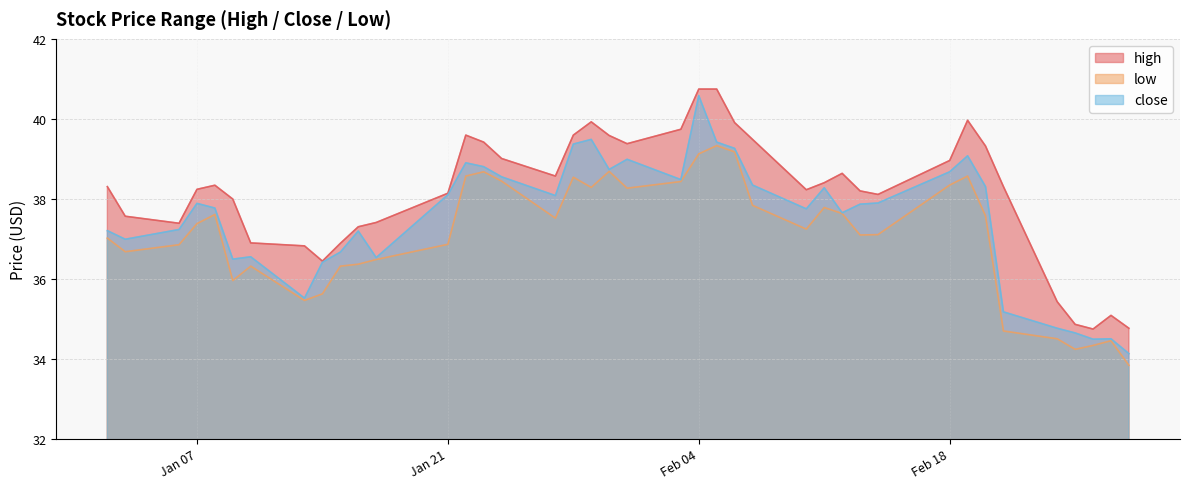

Where is the first local maximum for low?

2014-01-08